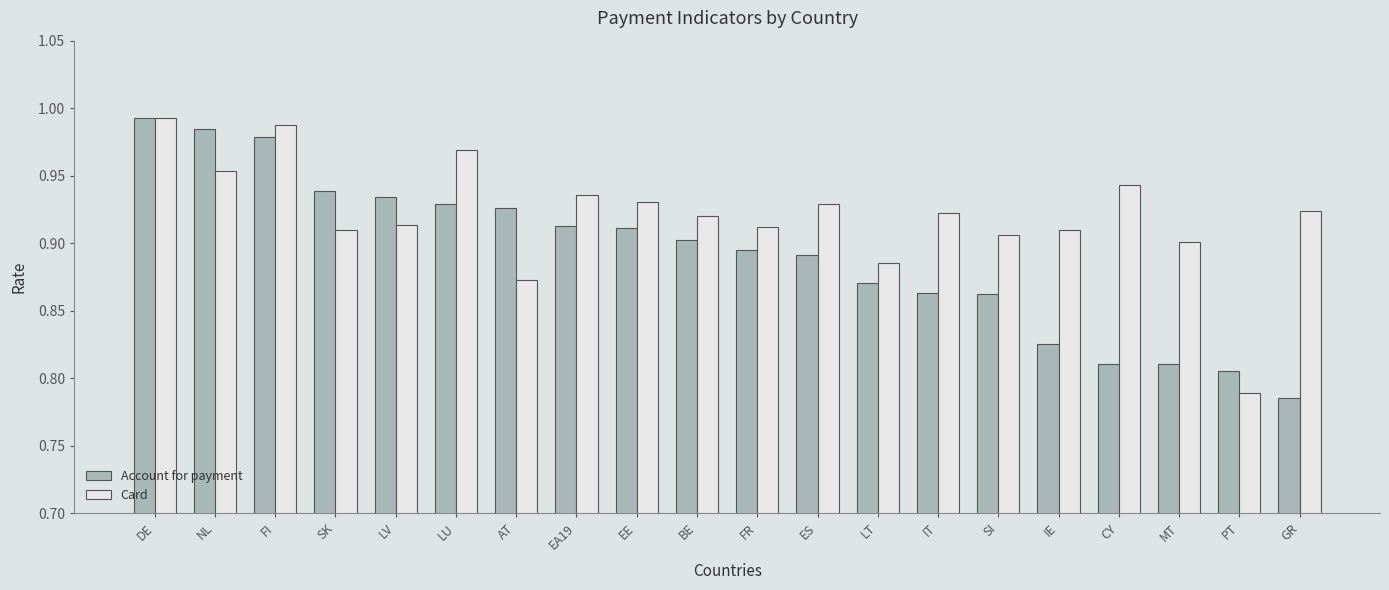

Is it true that Card equals 0.9 at IE?

True